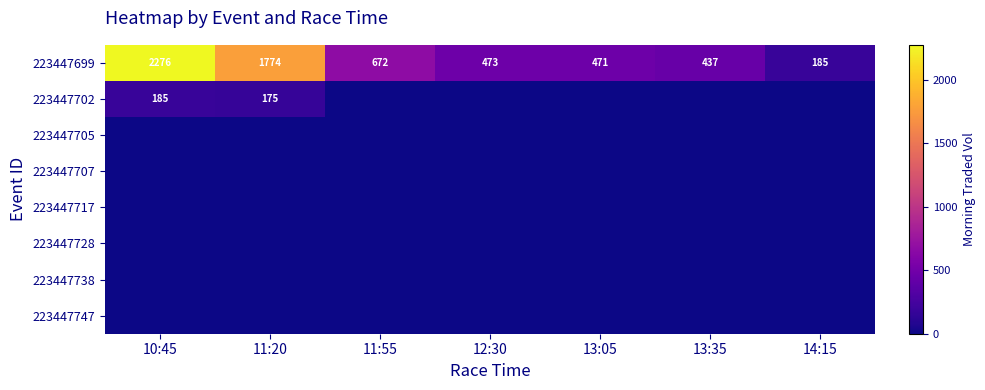

Rank the series by their maximum value, from highest to lowest.

223447699, 223447702, 223447705, 223447707, 223447717, 223447728, 223447738, 223447747